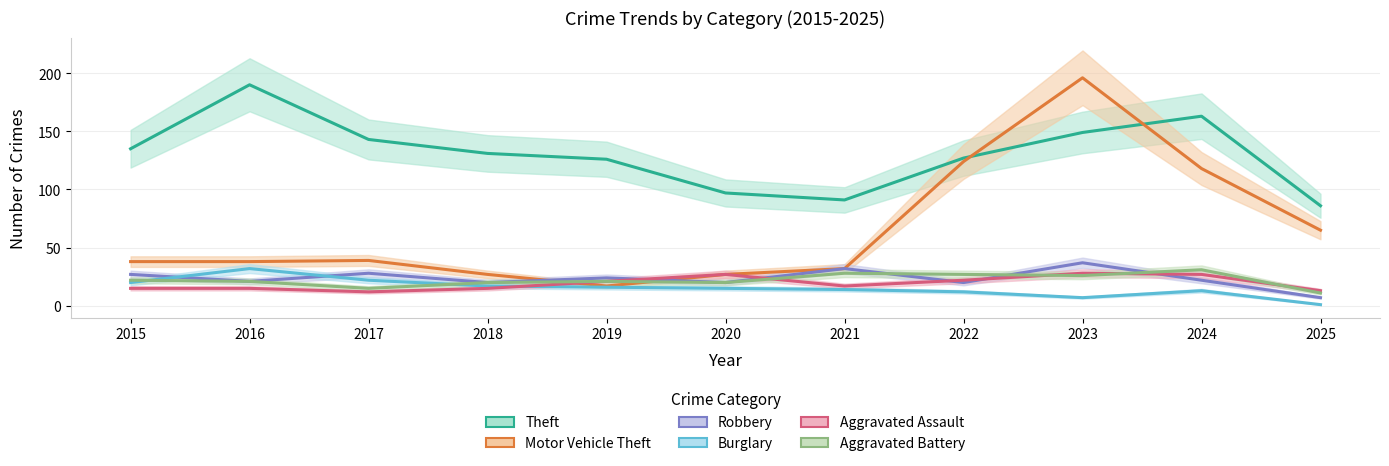

Reading right to left, list all the values displayed in this chart.

Theft: 2025=86	2024=163	2023=149	2022=127	2021=91	2020=97	2019=126	2018=131	2017=143	2016=190	2015=135
Motor Vehicle Theft: 2025=65	2024=118	2023=196	2022=124	2021=32	2020=27	2019=17	2018=27	2017=39	2016=38	2015=38
Robbery: 2025=7	2024=22	2023=37	2022=20	2021=32	2020=20	2019=24	2018=20	2017=28	2016=21	2015=27
Burglary: 2025=1	2024=13	2023=7	2022=12	2021=14	2020=15	2019=16	2018=17	2017=22	2016=32	2015=20
Aggravated Assault: 2025=13	2024=27	2023=28	2022=22	2021=17	2020=27	2019=21	2018=15	2017=12	2016=15	2015=15
Aggravated Battery: 2025=11	2024=31	2023=26	2022=27	2021=28	2020=20	2019=21	2018=20	2017=15	2016=21	2015=22